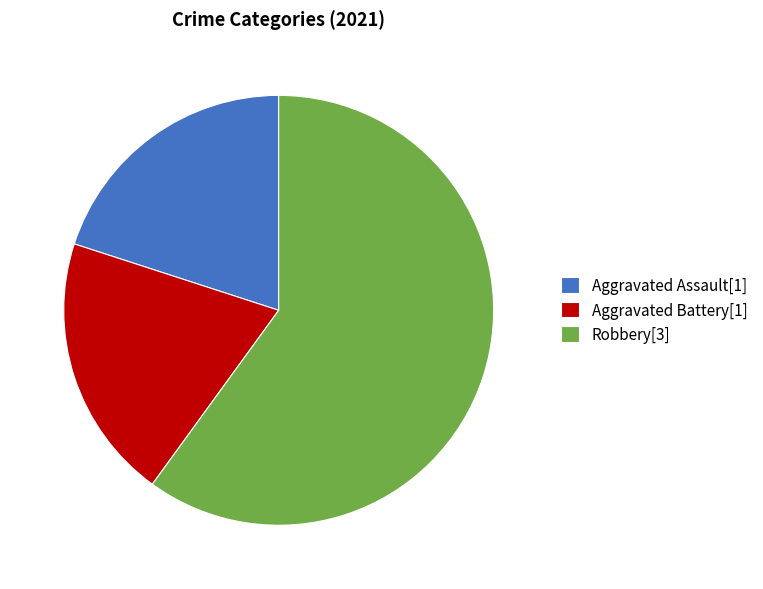

Which slice is the largest?

Robbery